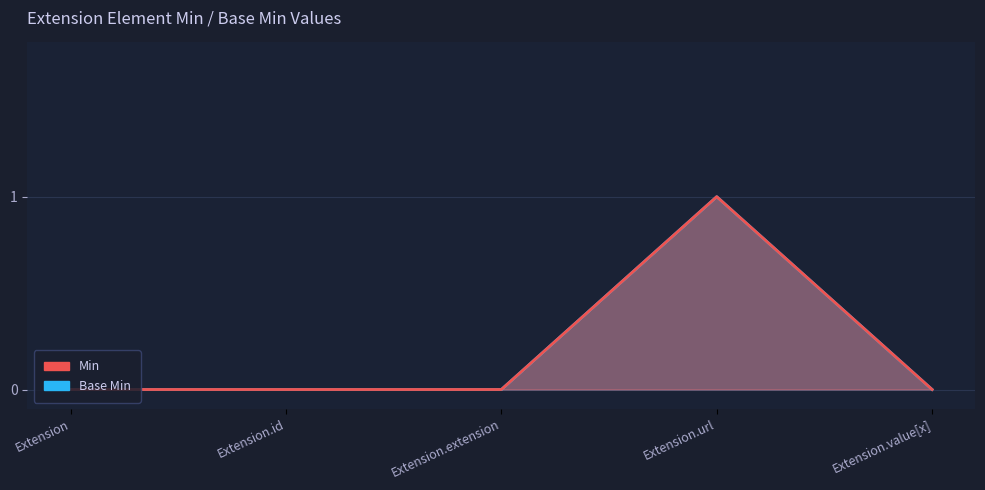

True or false: Base Min and Min intersect in this chart.

False